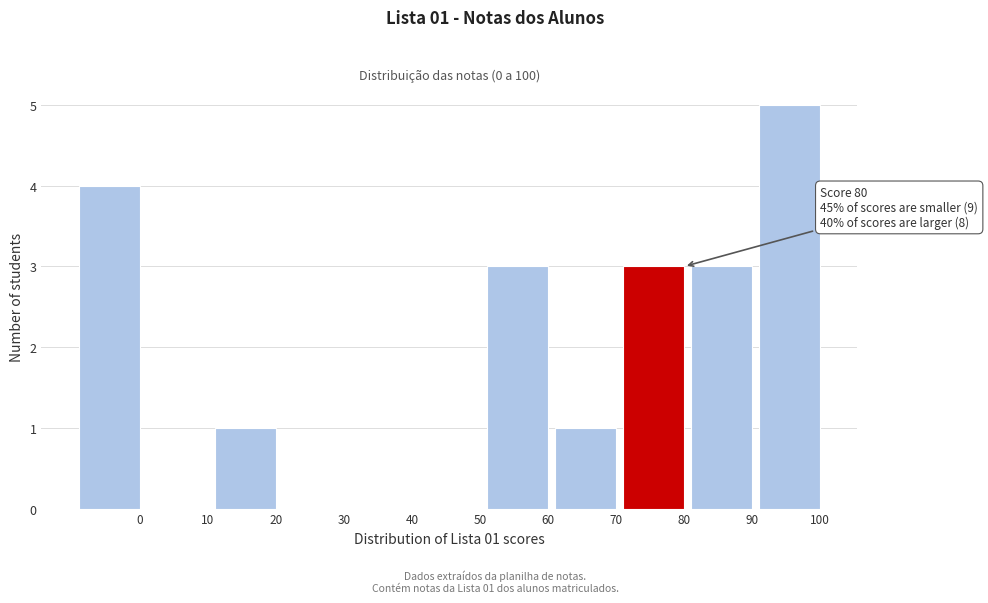

Reading left to right, what are all the values shown in this chart?

0=4	10=0	20=1	30=0	40=0	50=0	60=3	70=1	80=3	90=3	100=5